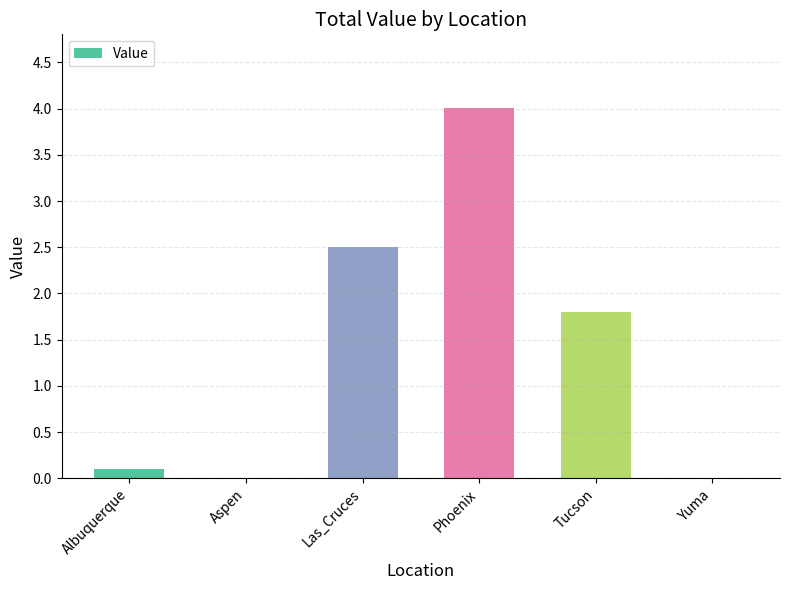

At which label is the value closest to 2?

Tucson